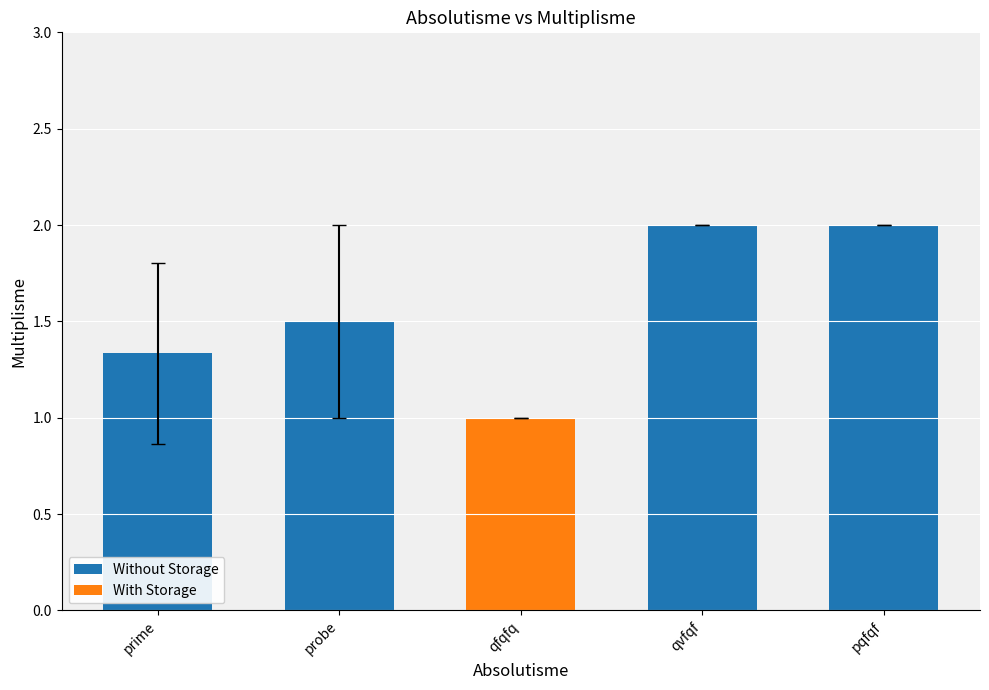

What is the average value?

1.6